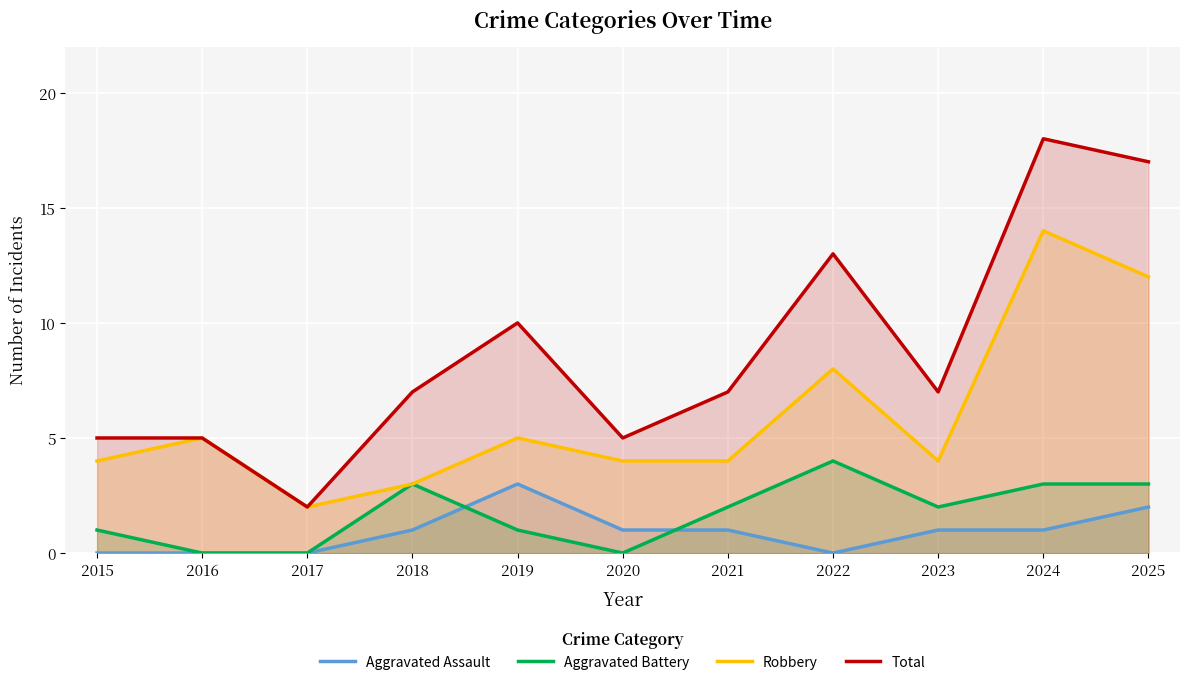

True or false: Robbery and Aggravated Battery cross at least once.

False